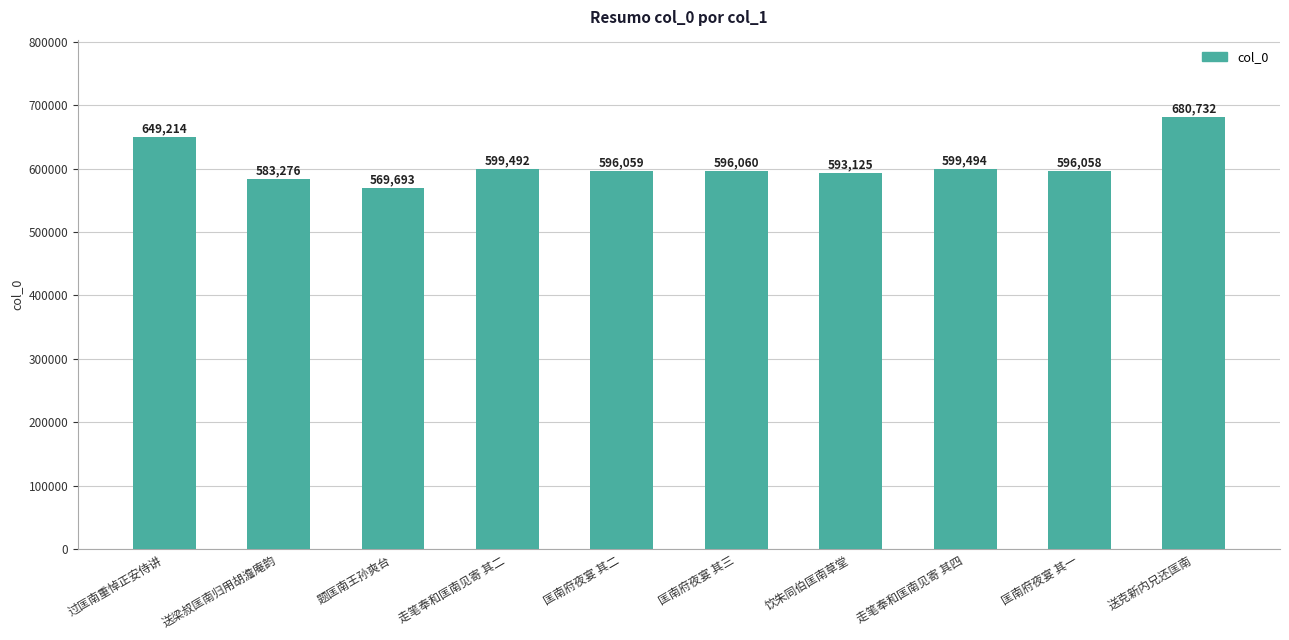

True or false: the data shows 1026016 at 匡南府夜宴 其二.

False